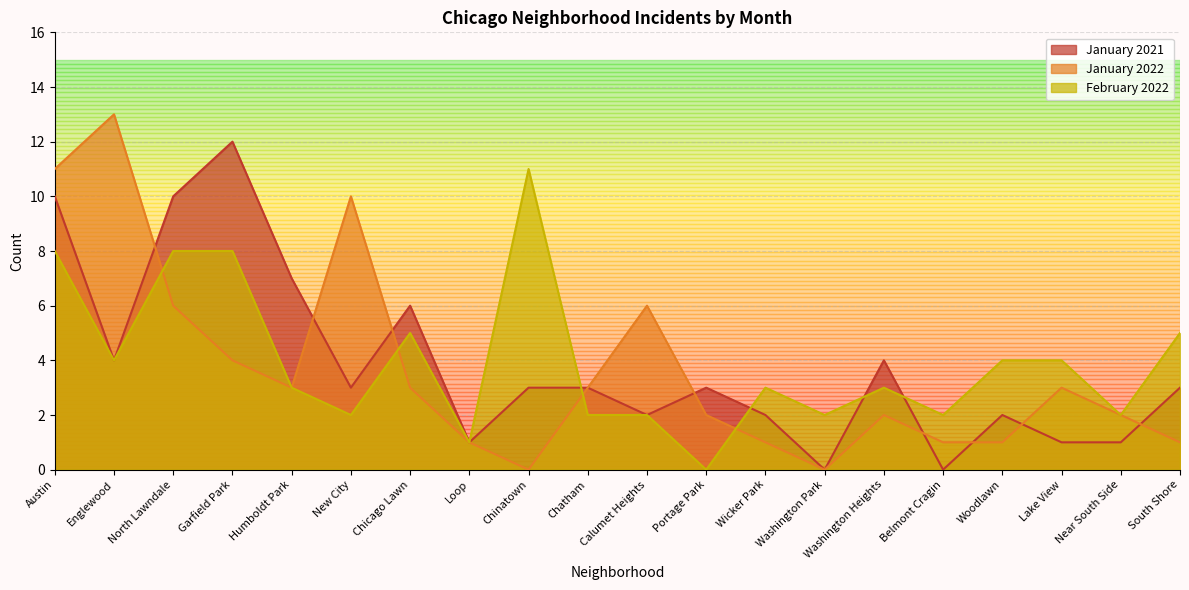

What is the label of the 18th point from the right?

North Lawndale